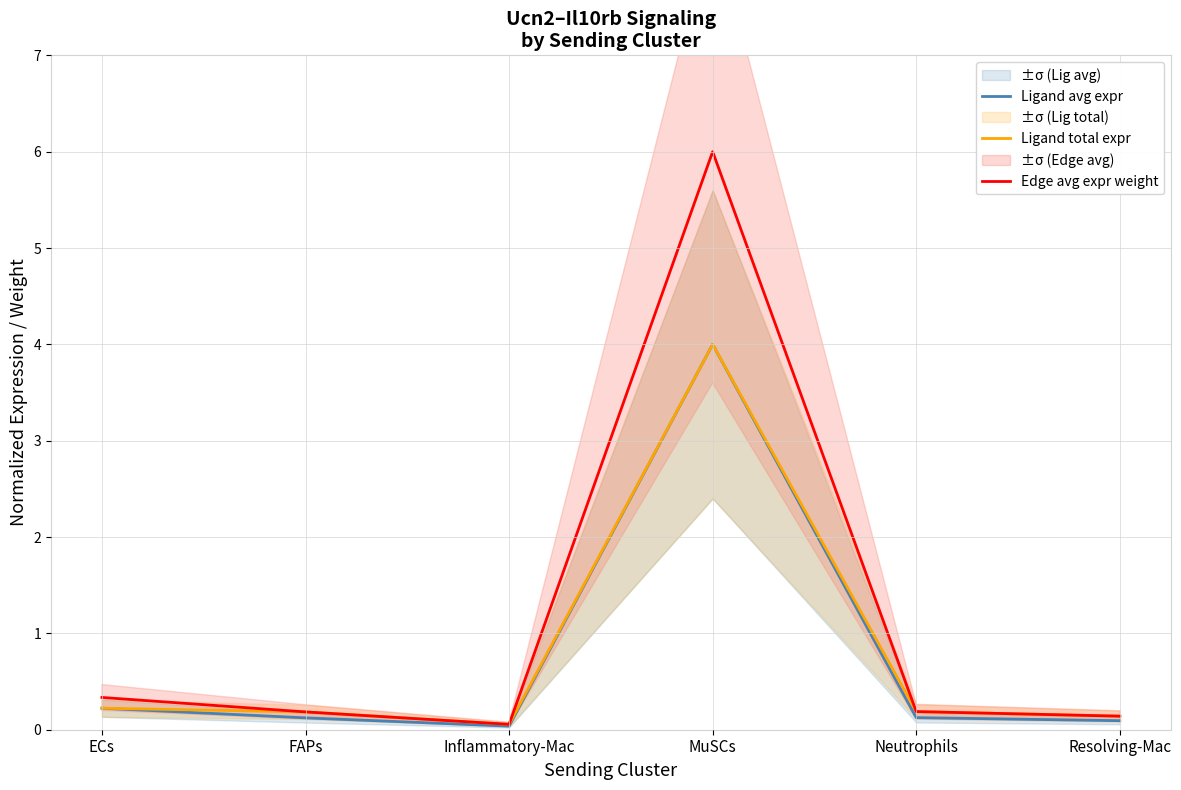

Reading left to right, transcribe all the data shown in this chart.

Ligand avg expr: 0.2	0.1	0.0	4.0	0.1	0.1
Ligand total expr: 0.2	0.2	0.1	4.0	0.2	0.1
Edge avg expr weight: 0.3	0.2	0.1	6.0	0.2	0.1